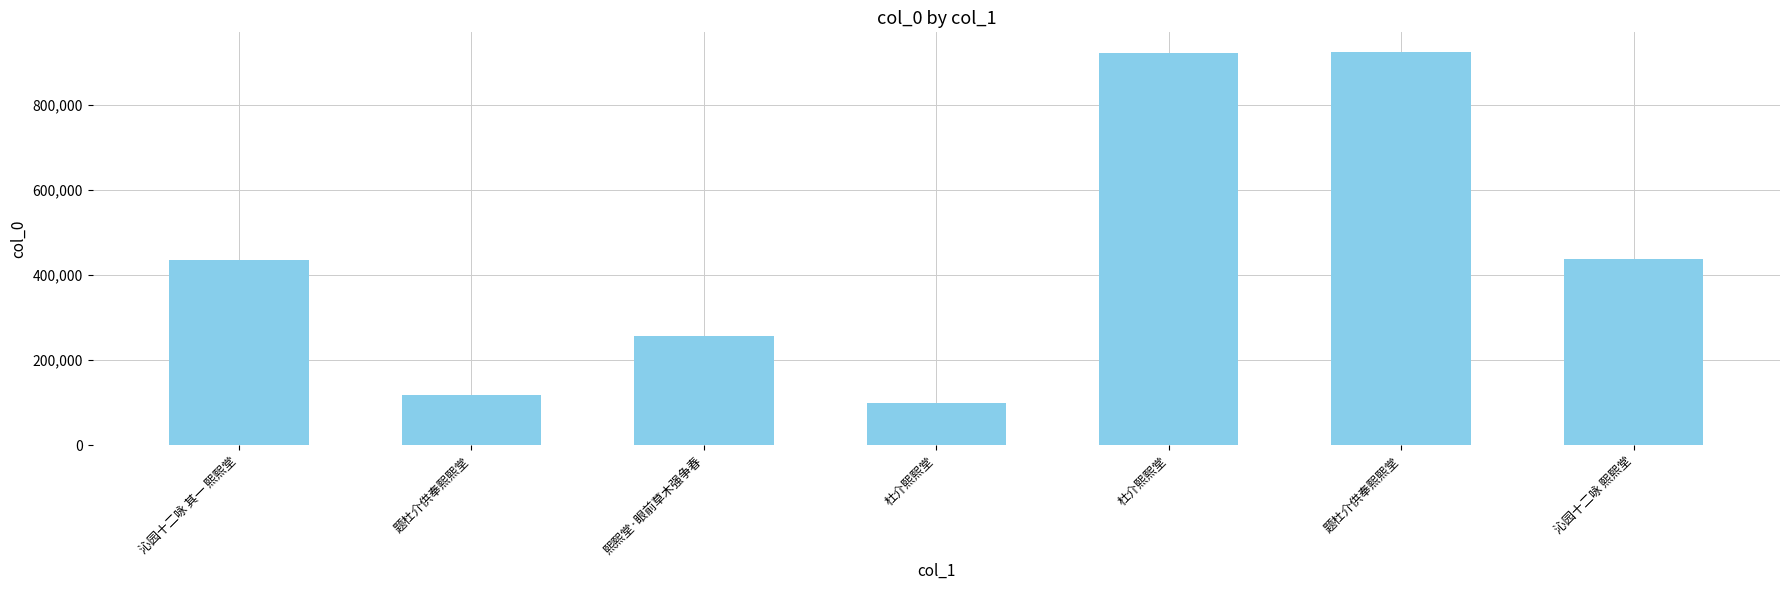

Where does the data first go above 435551?

杜介熙熙堂